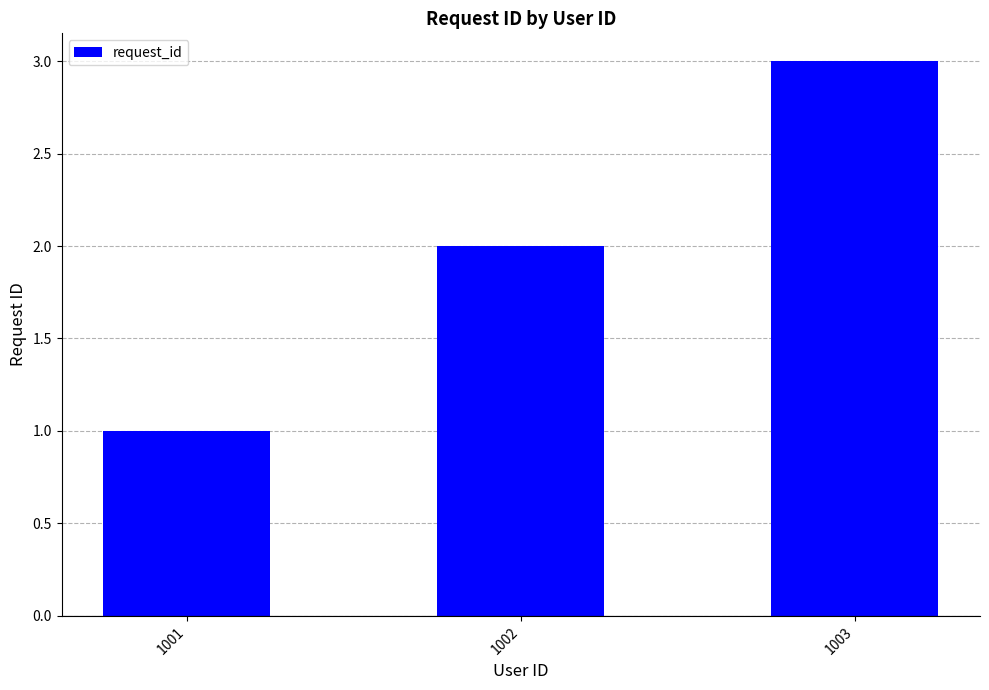

Rank the categories by value from highest to lowest.

1003, 1002, 1001